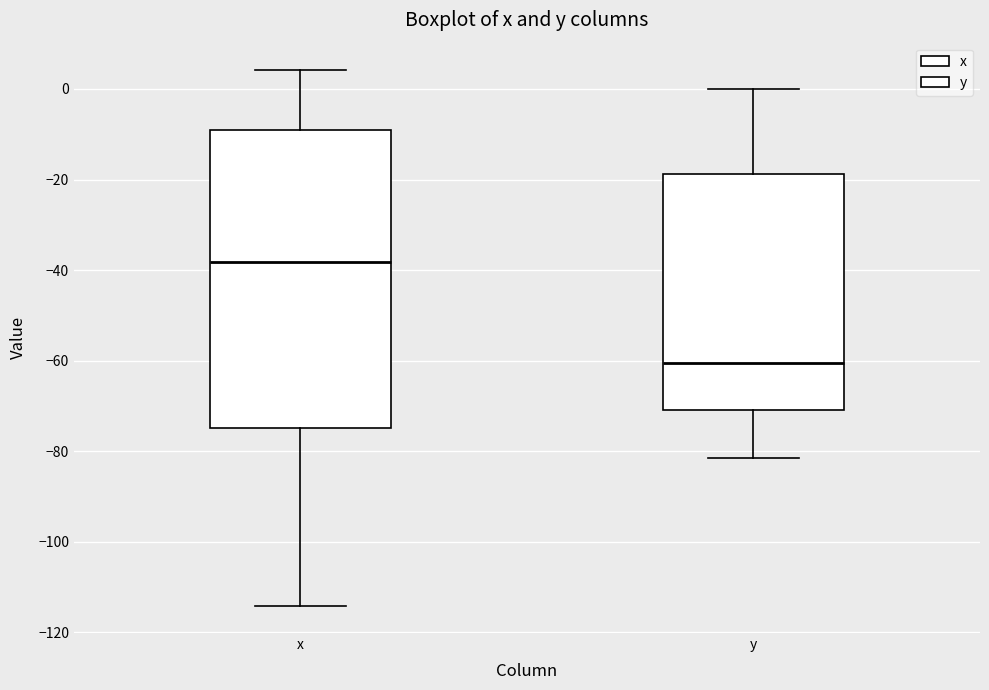

Reading left to right, transcribe this box plot: for each box, give where its median line is, the range the box spans, and where its two whiskers end, as read against the y-axis. The values are not printed on the chart, so give them approximately, as read against the axis.

x: median -38, box -74 to -8, whiskers -114 to 4
y: median -60, box -70 to -18, whiskers -82 to 0